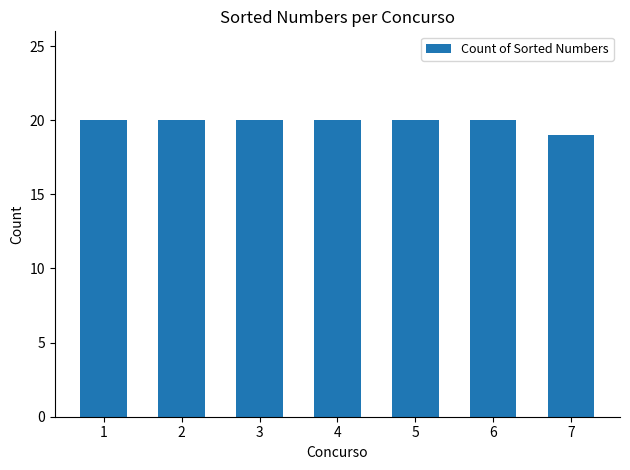

What is the sum of the values at 1 and 5?

40